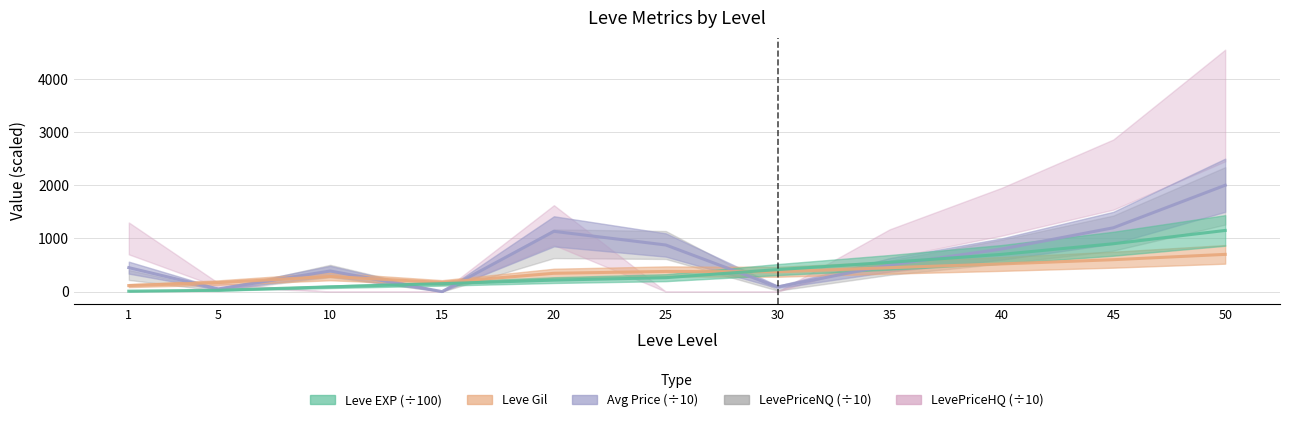

At which label does Leve Gil reach its minimum?

1